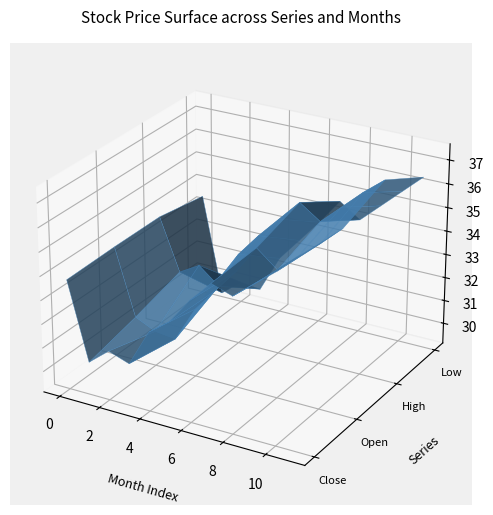

Reading right to left, what are all the values shown in this chart?

Close: 11=37.0	10=36.2	9=35.5	8=34.8	7=35.1	6=34.2	5=33.1	4=32.5	3=30.9	2=31.2	1=30.5	0=33.8
Open: 11=36.8	10=36.0	9=35.3	8=34.5	7=35.2	6=34.0	5=33.0	4=32.0	3=30.5	2=30.6	1=31.0	0=33.8
High: 11=37.5	10=36.8	9=36.0	8=35.2	7=35.8	6=34.9	5=34.0	4=33.0	3=31.4	2=32.1	1=31.6	0=33.8
Low: 11=36.4	10=35.6	9=34.8	8=34.0	7=34.6	6=33.5	5=32.5	4=31.5	3=29.9	2=30.0	1=29.3	0=33.5